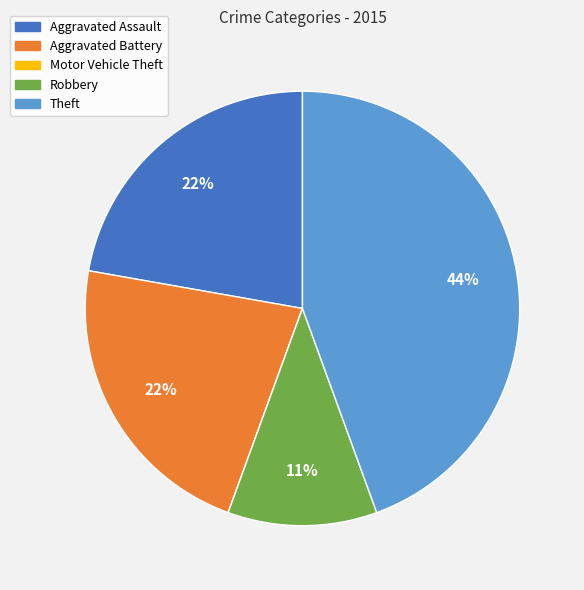

Is there a majority slice in this chart?

No